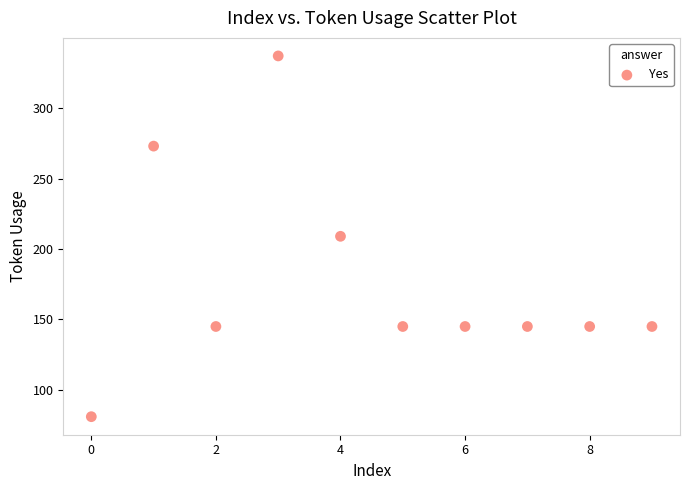

How many data points are displayed?

10